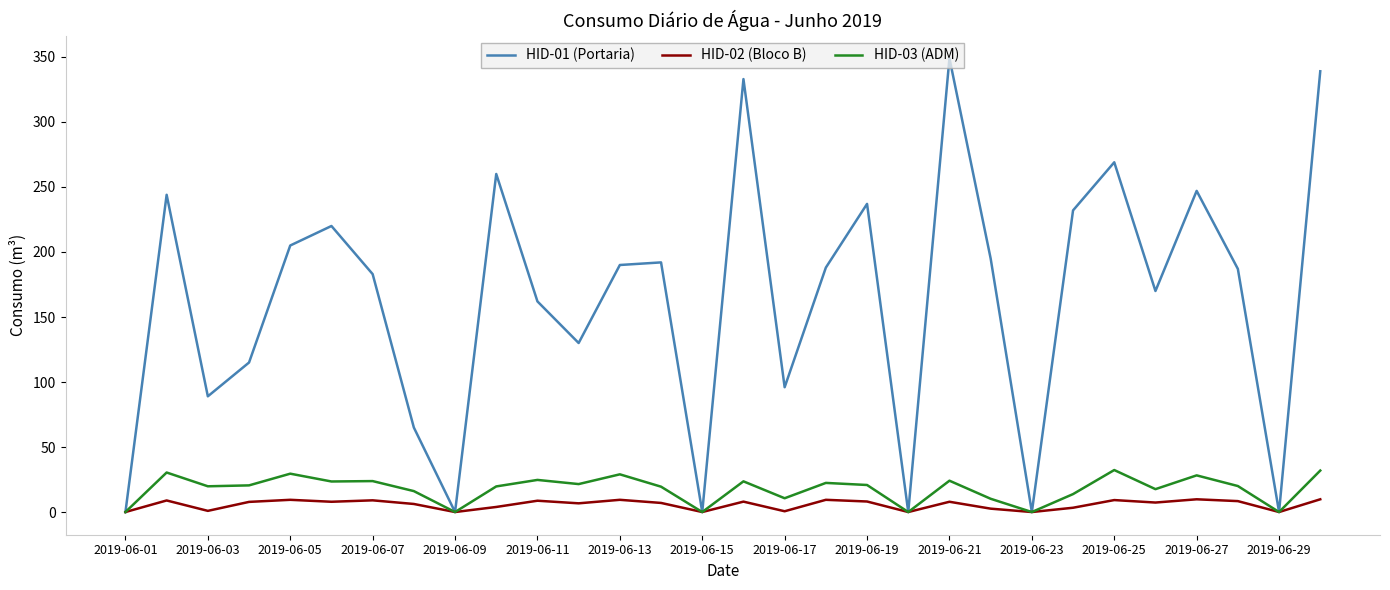

What is the highest value of the HID-02 (Bloco B) series?

9.8